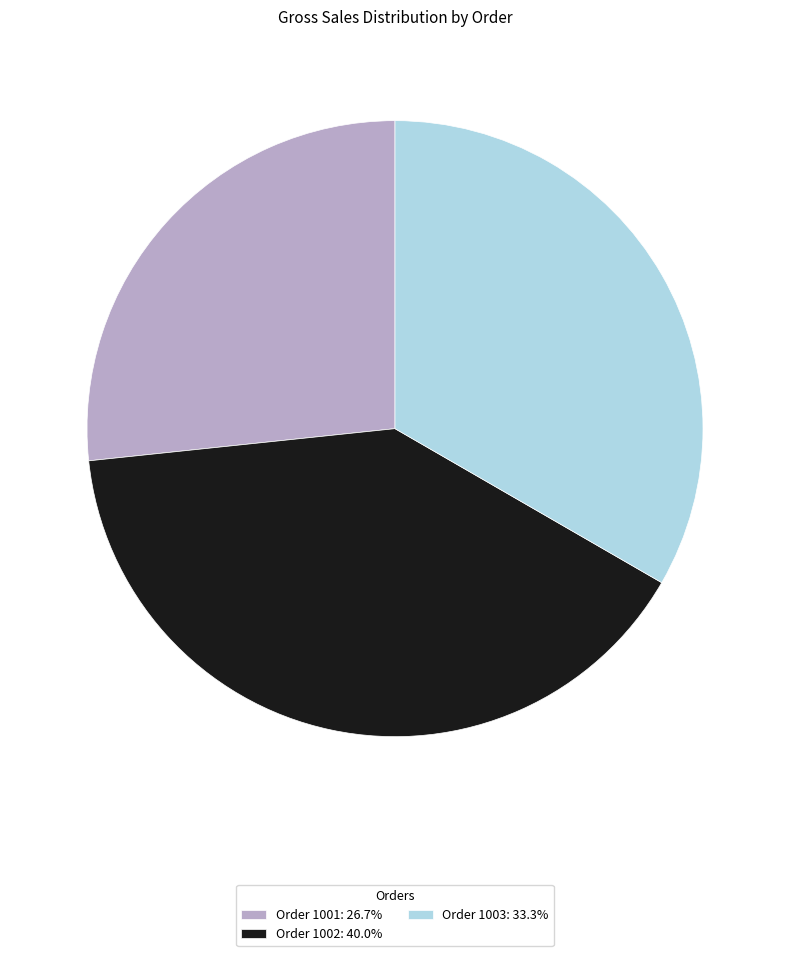

What is the ratio of the value at Order 1002: 40.0% to the value at Order 1001: 26.7%?

1.5